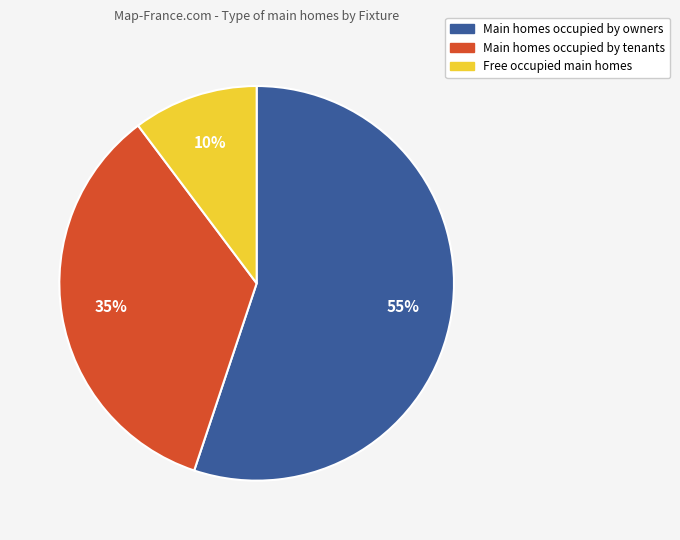

Rank the categories by value from lowest to highest.

Free occupied main homes, Main homes occupied by tenants, Main homes occupied by owners